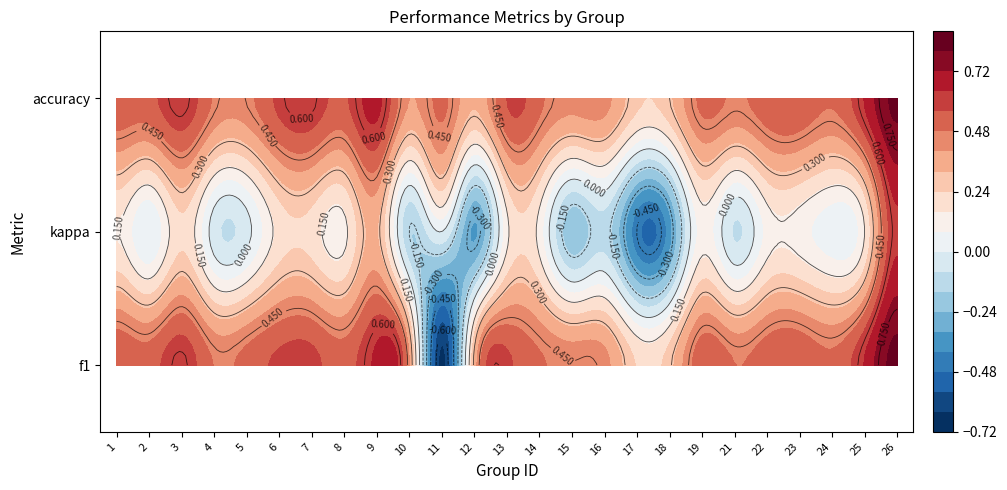

Count the number of values greater than 0.

14